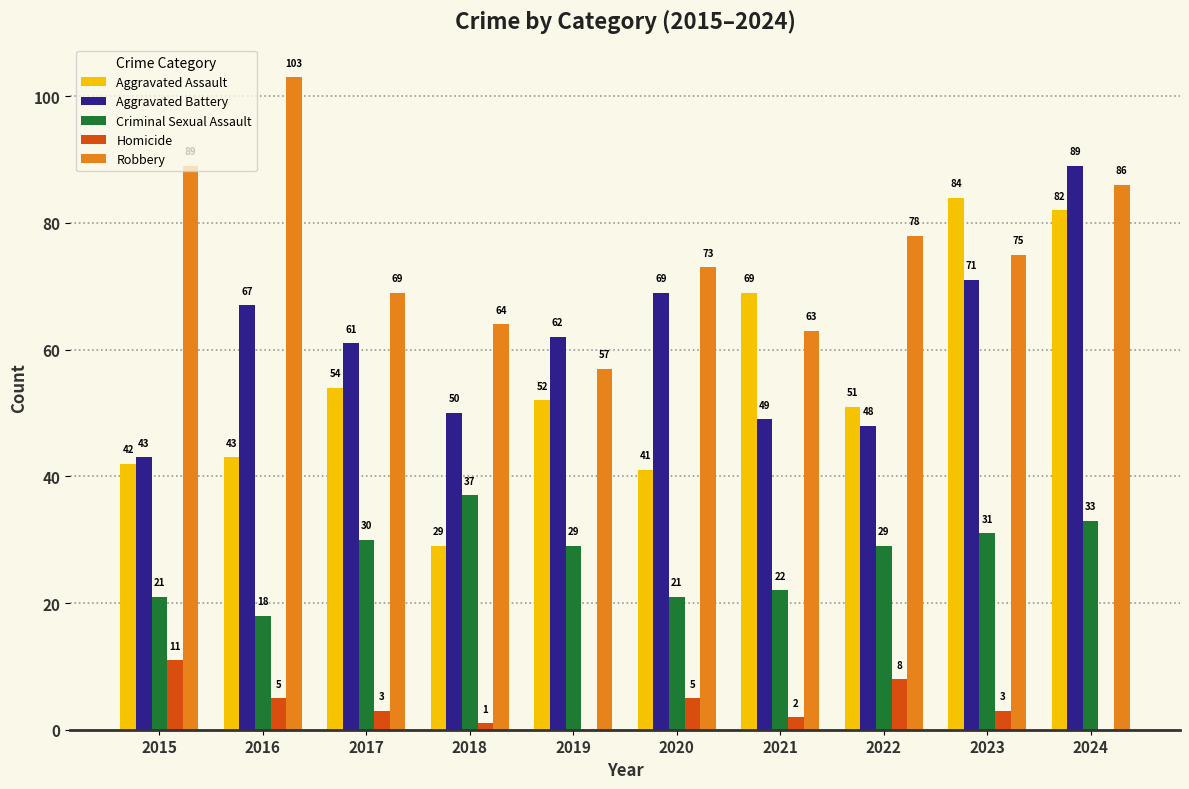

Reading right to left, transcribe all the data shown in this chart.

Aggravated Assault: 82	84	51	69	41	52	29	54	43	42
Aggravated Battery: 89	71	48	49	69	62	50	61	67	43
Criminal Sexual Assault: 33	31	29	22	21	29	37	30	18	21
Homicide: 0	3	8	2	5	0	1	3	5	11
Robbery: 86	75	78	63	73	57	64	69	103	89